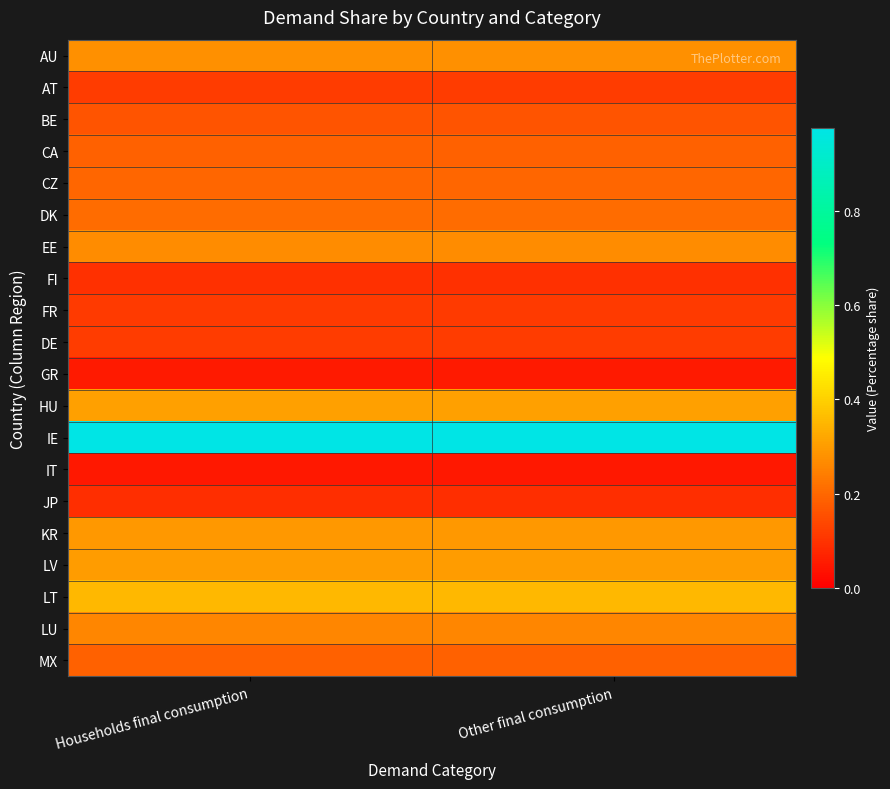

Reading left to right, extract all data points from this chart.

AU: Households final consumption=0.3	Other final consumption=0.3
AT: Households final consumption=0.1	Other final consumption=0.1
BE: Households final consumption=0.2	Other final consumption=0.2
CA: Households final consumption=0.2	Other final consumption=0.2
CZ: Households final consumption=0.2	Other final consumption=0.2
DK: Households final consumption=0.2	Other final consumption=0.2
EE: Households final consumption=0.3	Other final consumption=0.3
FI: Households final consumption=0.1	Other final consumption=0.1
FR: Households final consumption=0.1	Other final consumption=0.1
DE: Households final consumption=0.1	Other final consumption=0.1
GR: Households final consumption=0.1	Other final consumption=0.1
HU: Households final consumption=0.3	Other final consumption=0.3
IE: Households final consumption=1.0	Other final consumption=1.0
IT: Households final consumption=0.0	Other final consumption=0.0
JP: Households final consumption=0.1	Other final consumption=0.1
KR: Households final consumption=0.3	Other final consumption=0.3
LV: Households final consumption=0.3	Other final consumption=0.3
LT: Households final consumption=0.4	Other final consumption=0.4
LU: Households final consumption=0.3	Other final consumption=0.3
MX: Households final consumption=0.2	Other final consumption=0.2